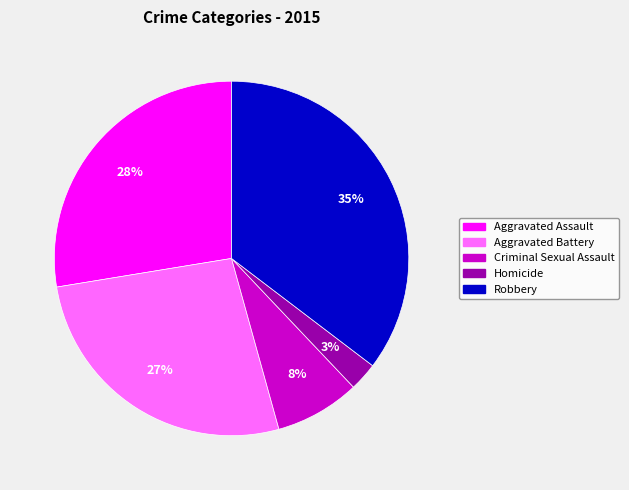

How many segments does this pie chart have?

5